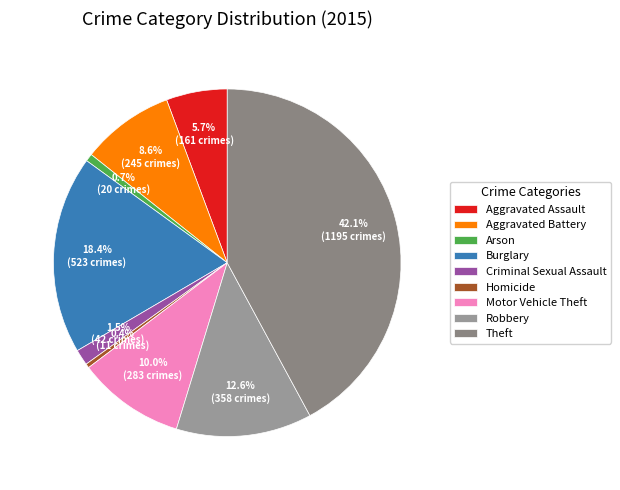

What is the change in value from Aggravated Assault to Theft?

+1034